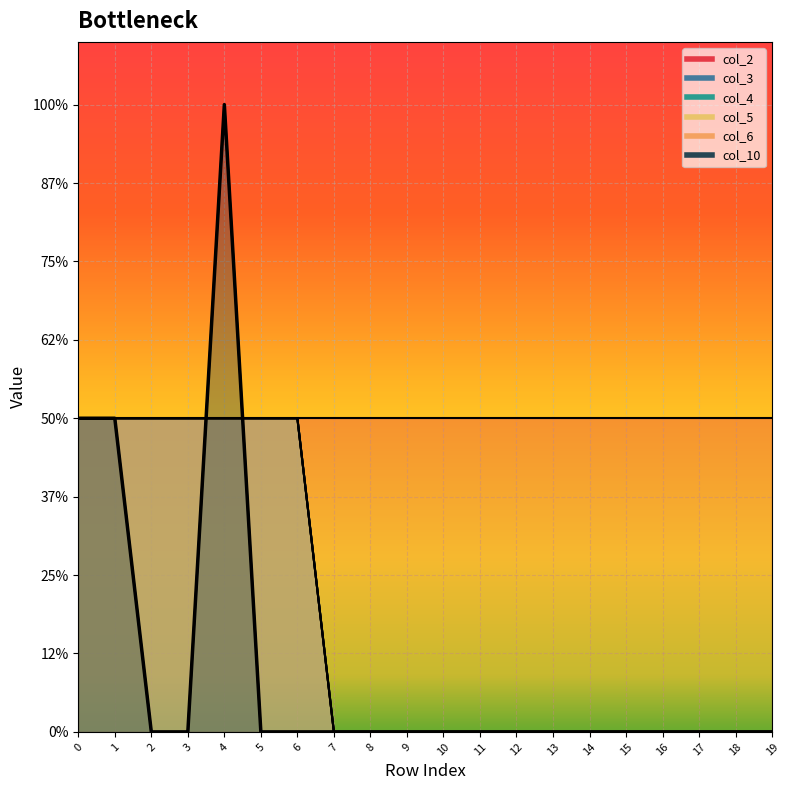

Which has a higher value, 19 or 2?

2